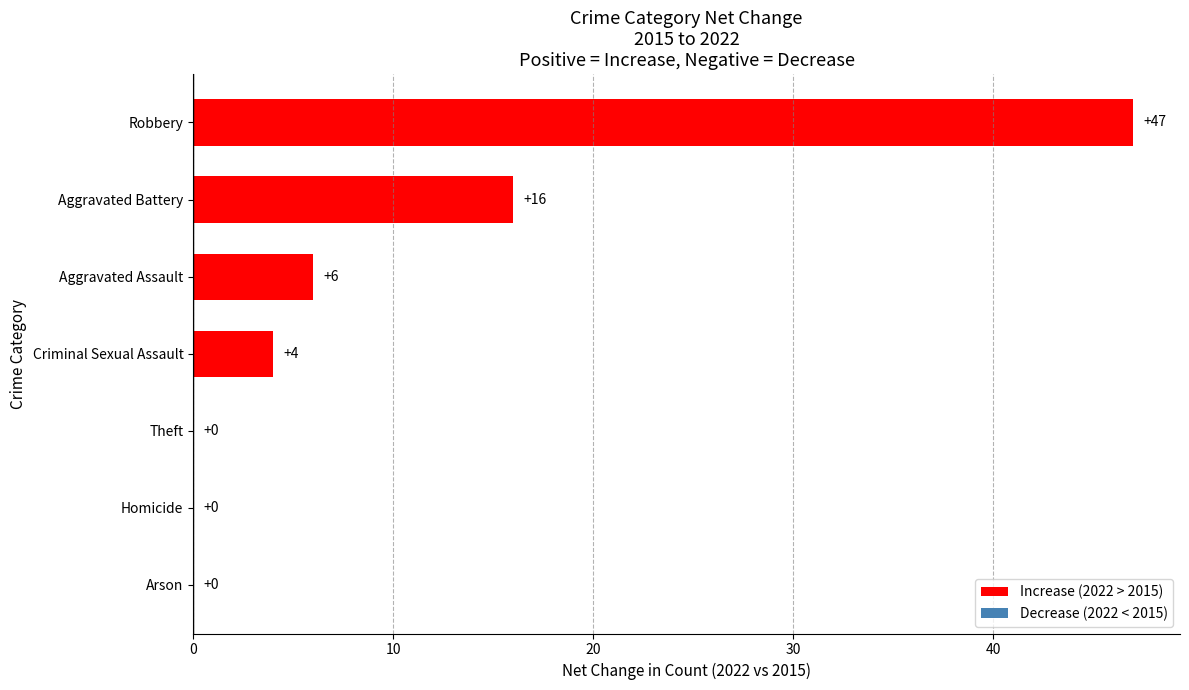

What is the sum of the values at Criminal Sexual Assault and Aggravated Battery?

20